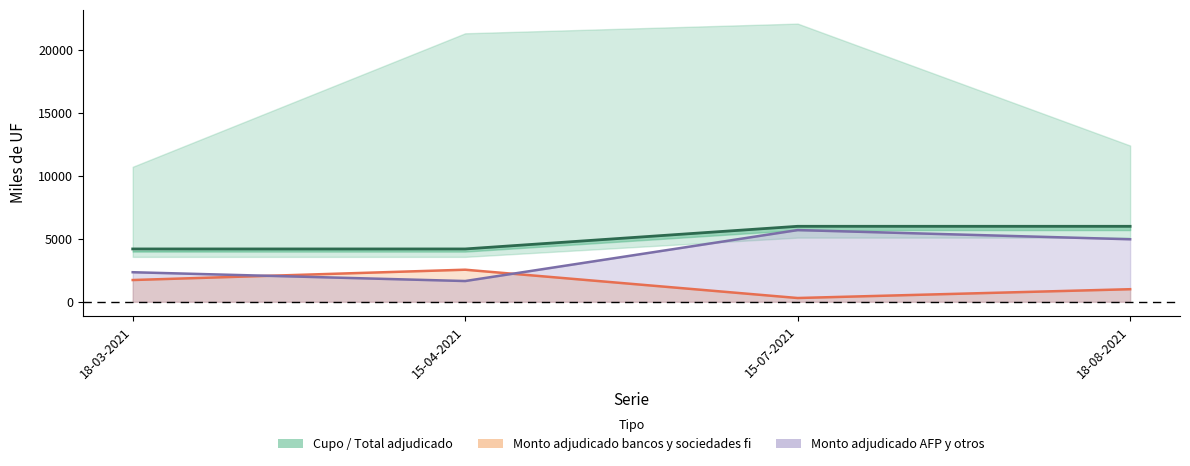

What is the change in value from 15-04-2021 to 15-07-2021?

+1800